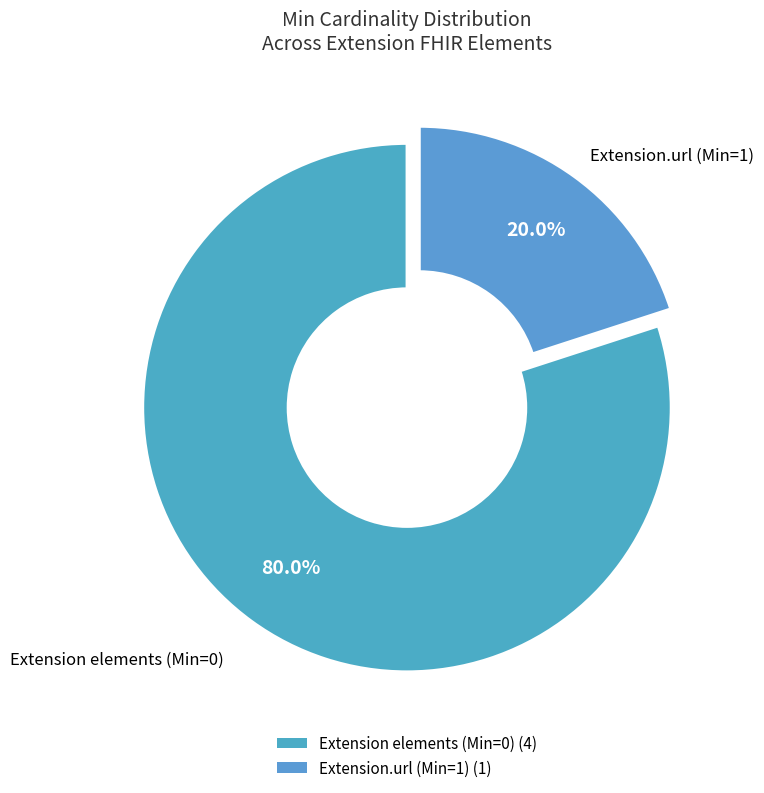

How many slices are in this pie chart?

2